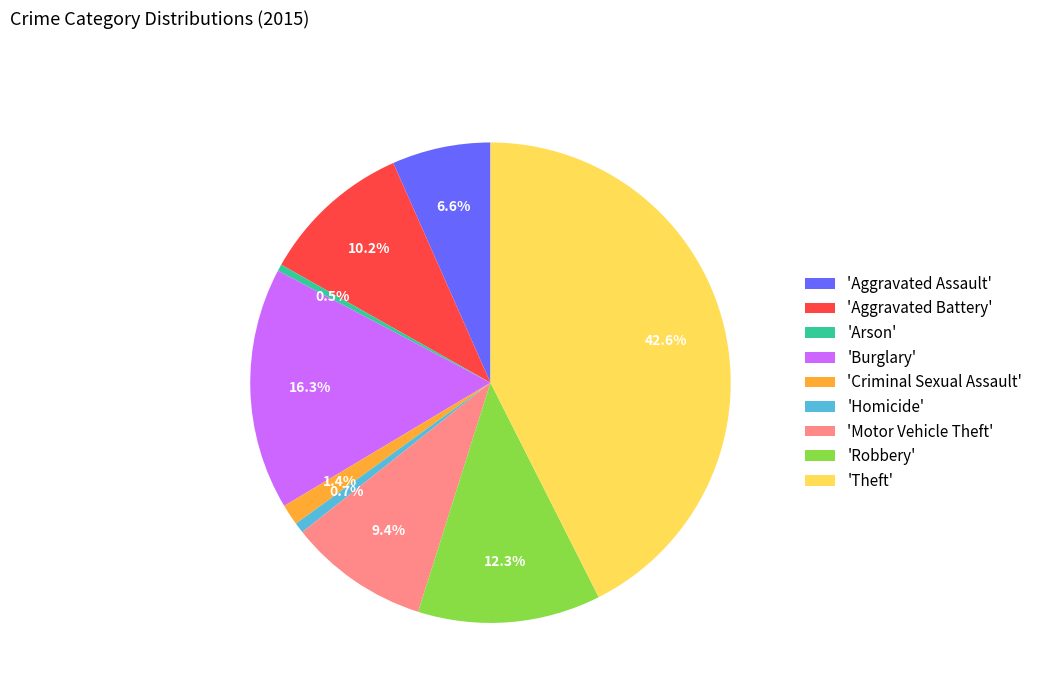

Approximately how many times larger is the value at 'Burglary' compared to 'Homicide'?

23.1